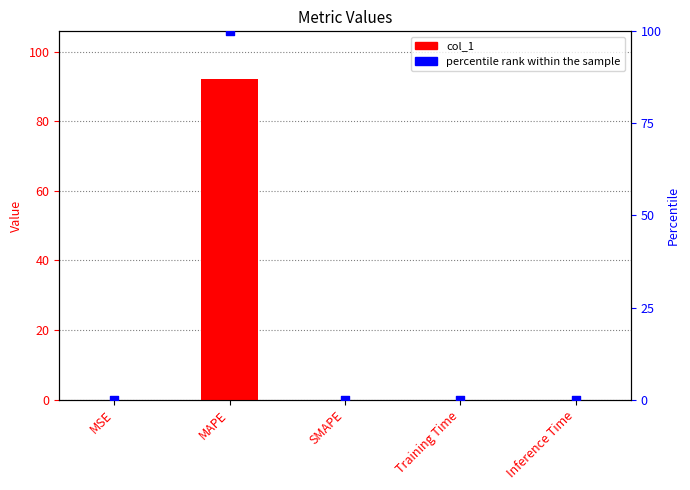

Which series contains the lowest Y value?

col_1